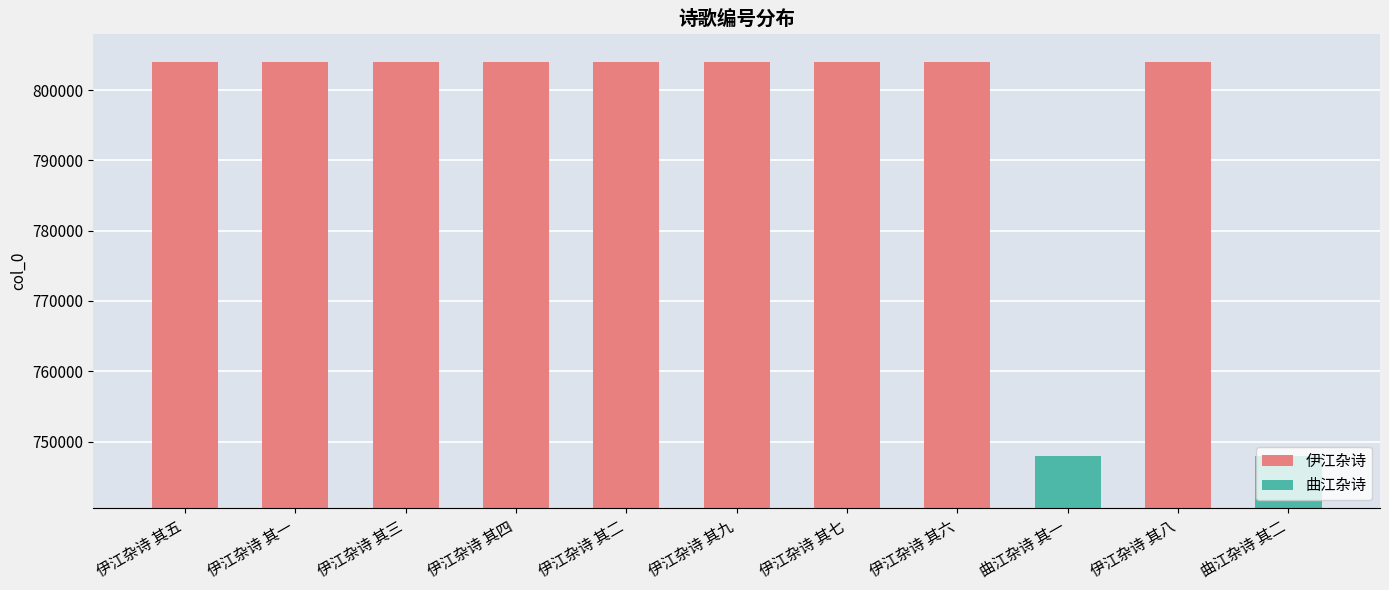

What is the ratio of the value at 伊江杂诗 其三 to the value at 伊江杂诗 其一?

1.0